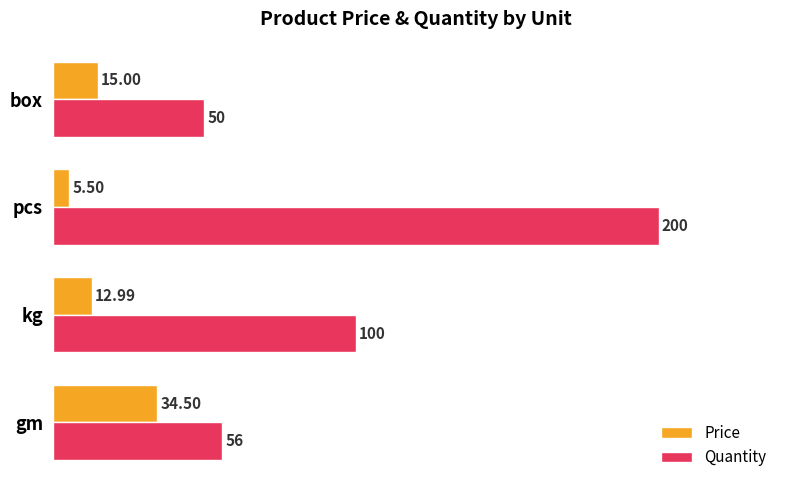

What is the sum of all Quantity values?

406.0